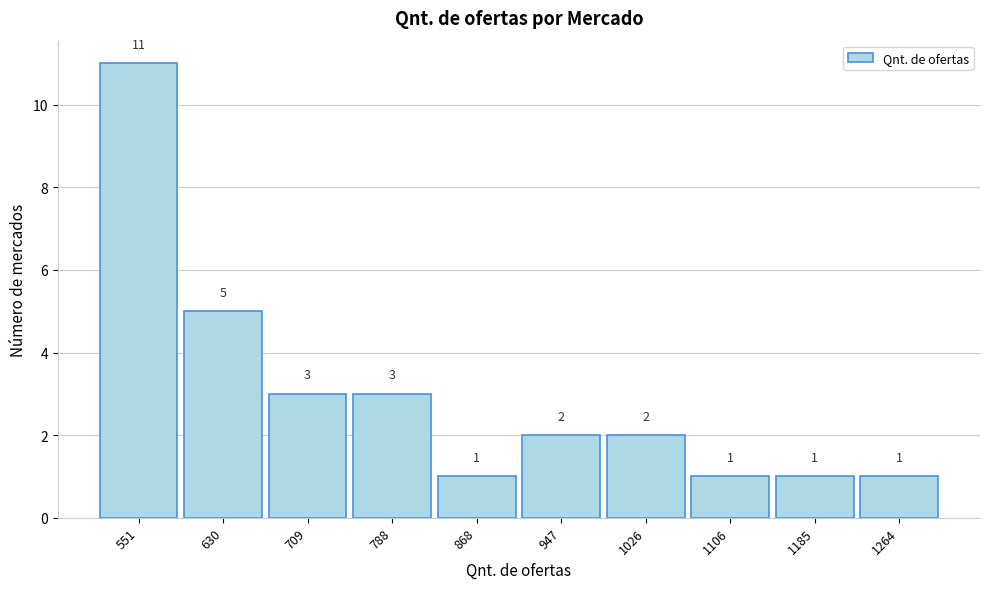

Reading left to right, extract all data points from this chart.

551=11	630=5	709=3	788=3	868=1	947=2	1026=2	1106=1	1185=1	1264=1